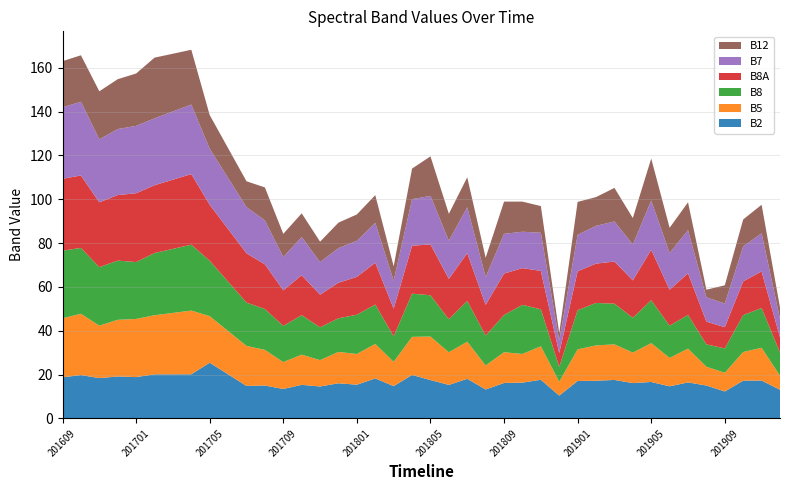

What is the highest value of the B2 series?

25.4